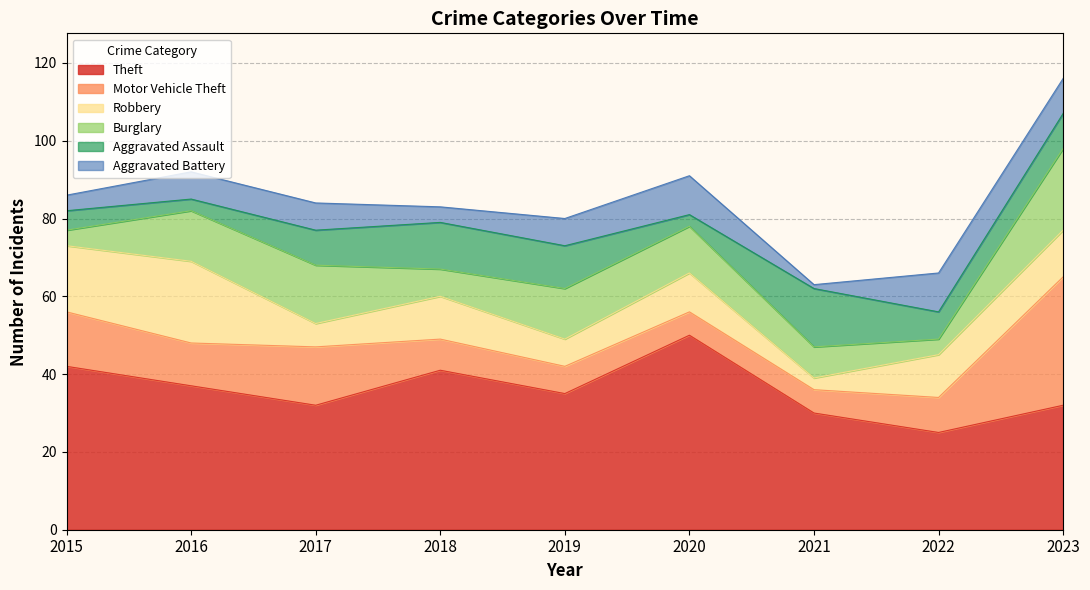

Is it true that Aggravated Battery equals 10 at 2022?

True